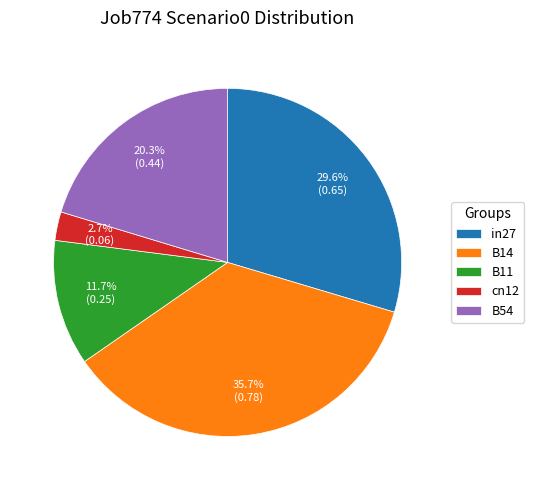

Is there any slice that represents more than half of the pie?

No